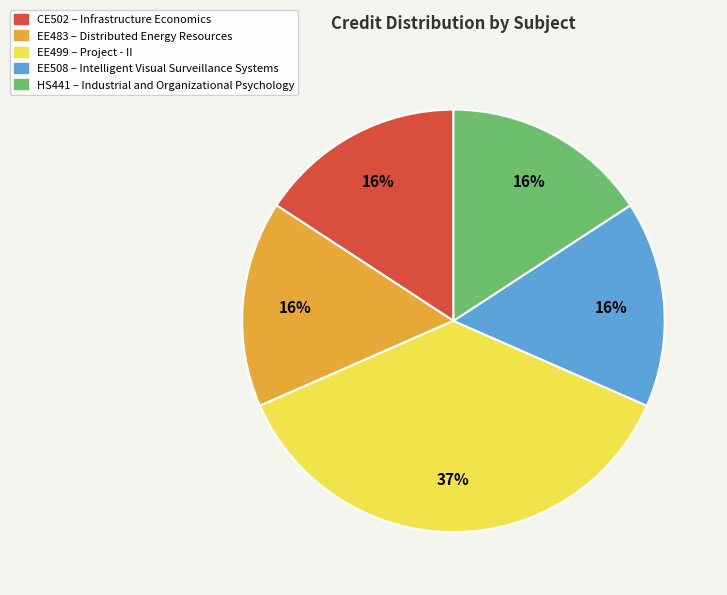

Which category has the biggest portion of the pie?

EE499